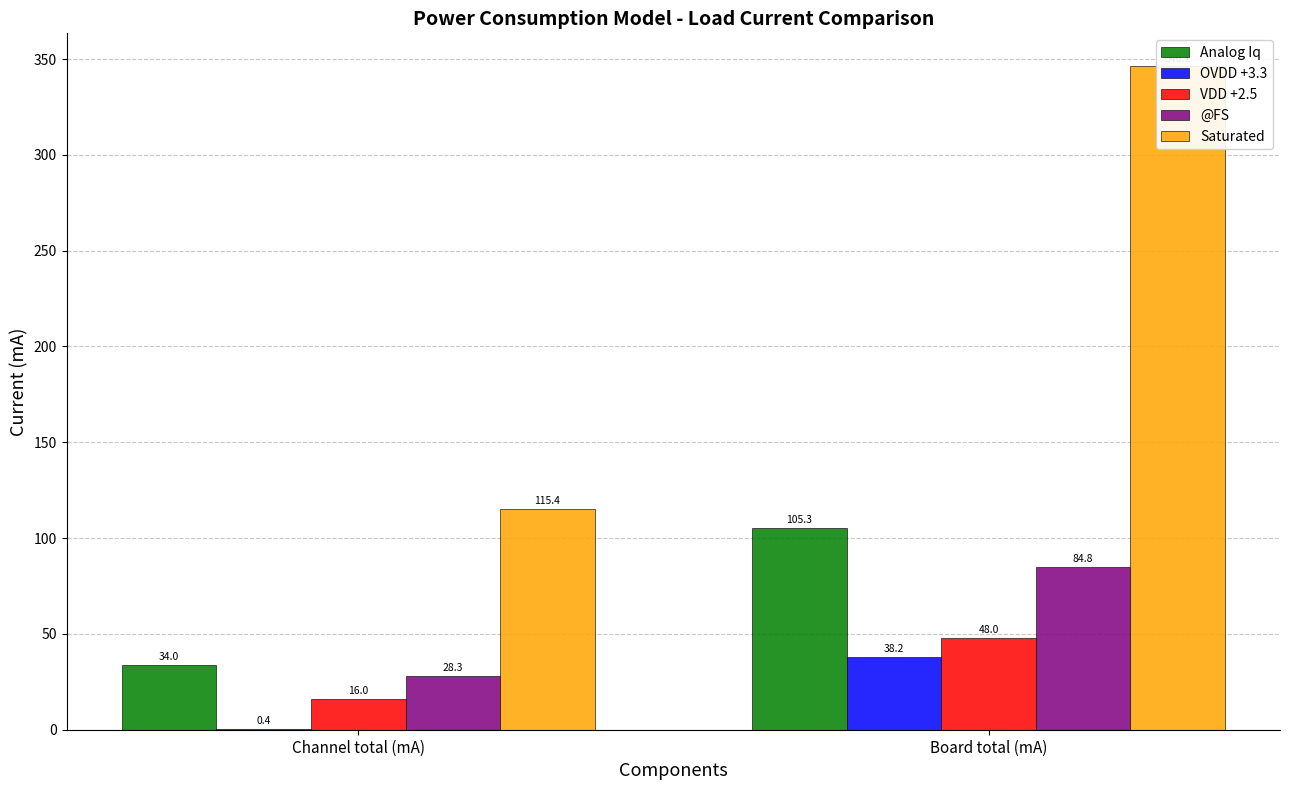

Where is @FS nearest to the value 56?

Channel total (mA)